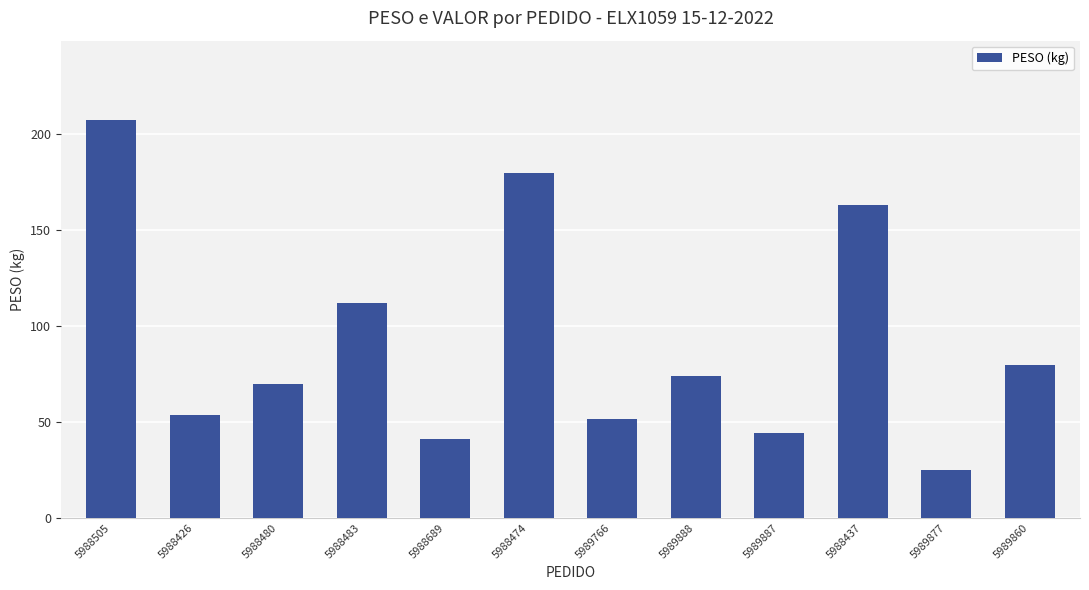

Approximately how many times larger is the value at 5988426 compared to 5989888?

0.7